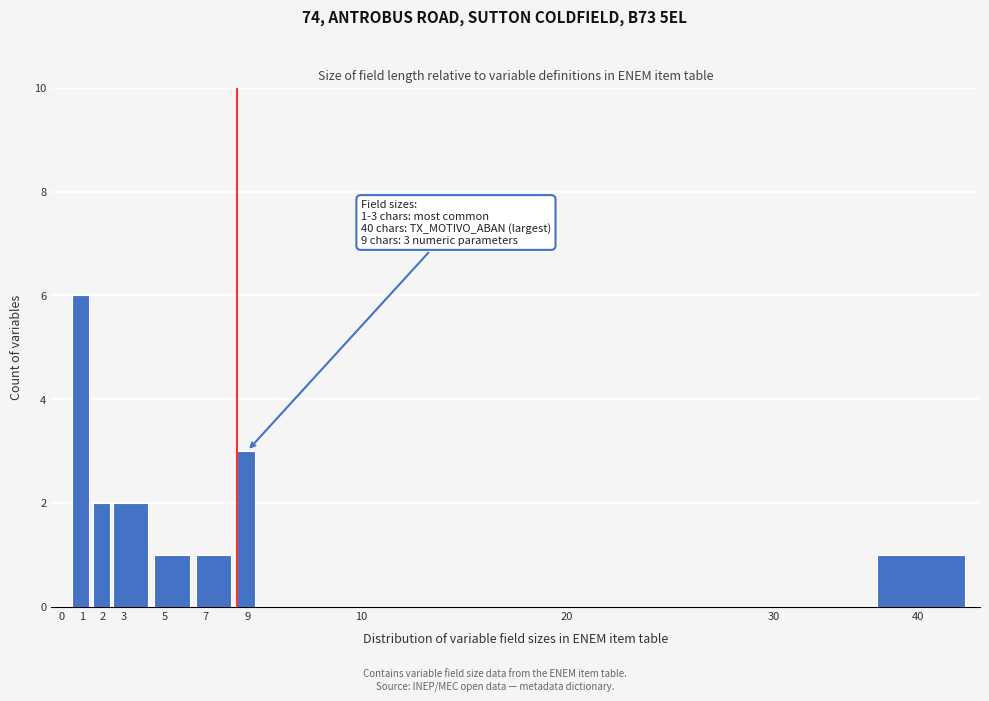

Reading left to right, what are all the values shown in this chart?

0=0	1=6	2=2	3=2	5=1	7=1	9=3	10=0	20=0	30=0	40=1